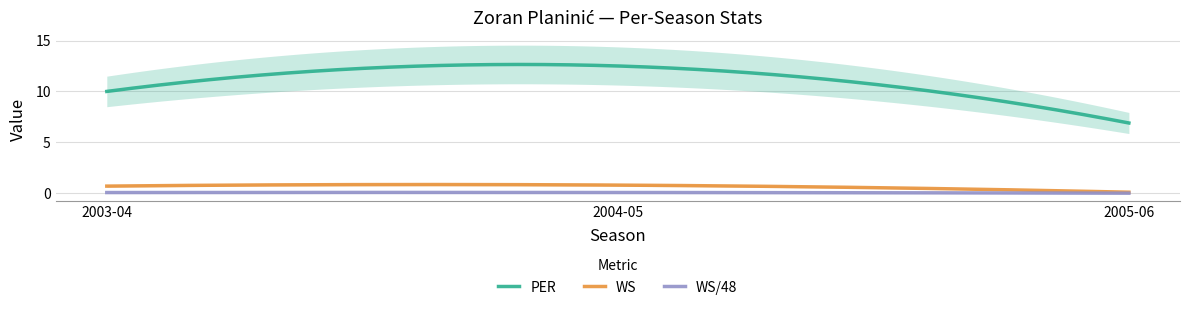

Reading right to left, what are all the values shown in this chart?

PER: 2005-06=6.9	2004-05=12.5	2003-04=10.0
WS: 2005-06=0.1	2004-05=0.8	2003-04=0.7
WS/48: 2005-06=0.0	2004-05=0.1	2003-04=0.1